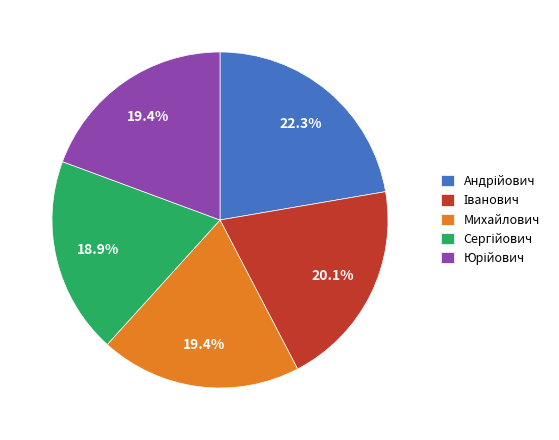

To the nearest percent, what is the average slice percentage?

20%